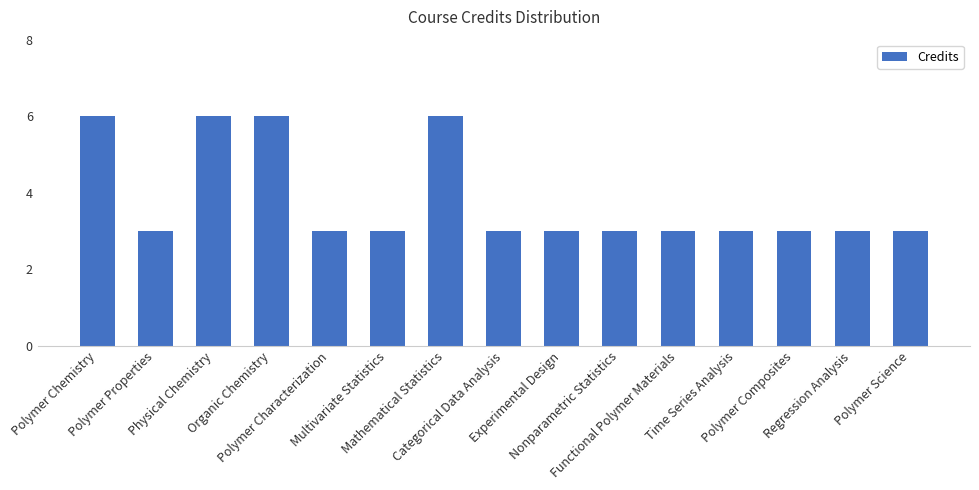

What is the greatest value displayed?

6